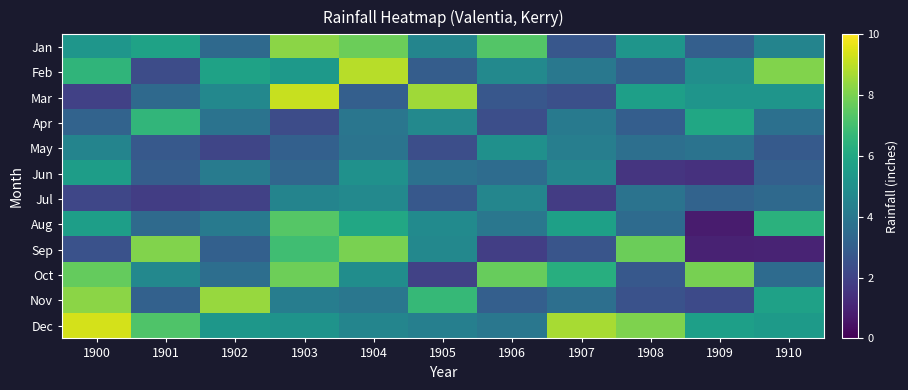

What is the total value across all series at 1902?

50.4